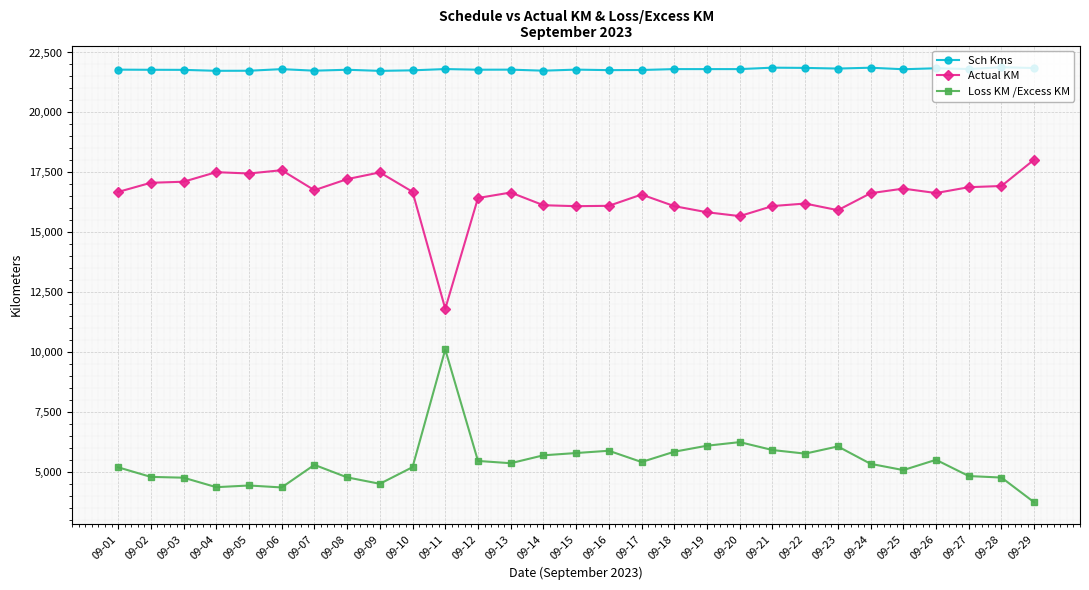

Is it true that Actual KM equals 23060.5 at 09-26?

False